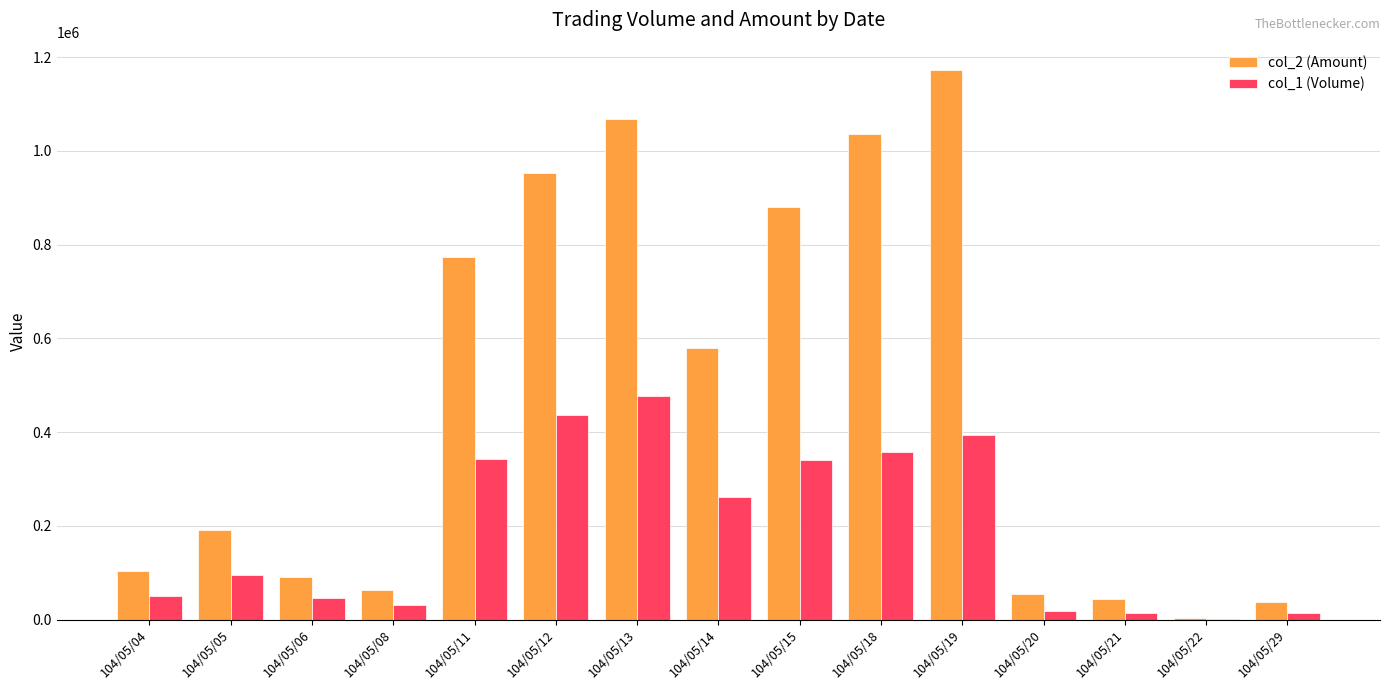

What is the sum of all col_2 (Amount) values?

7047930